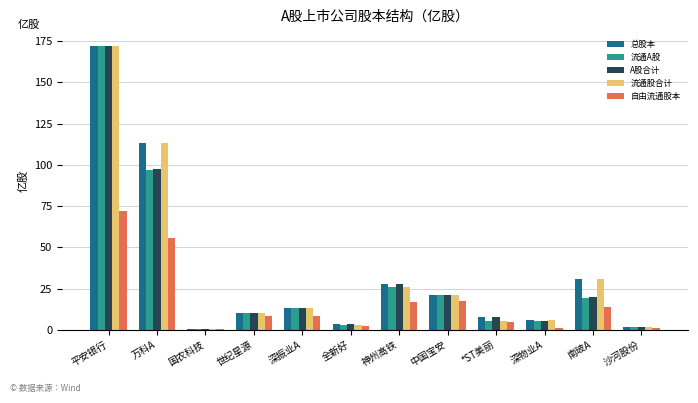

Are the bars grouped side by side (vs. stacked)?

Yes